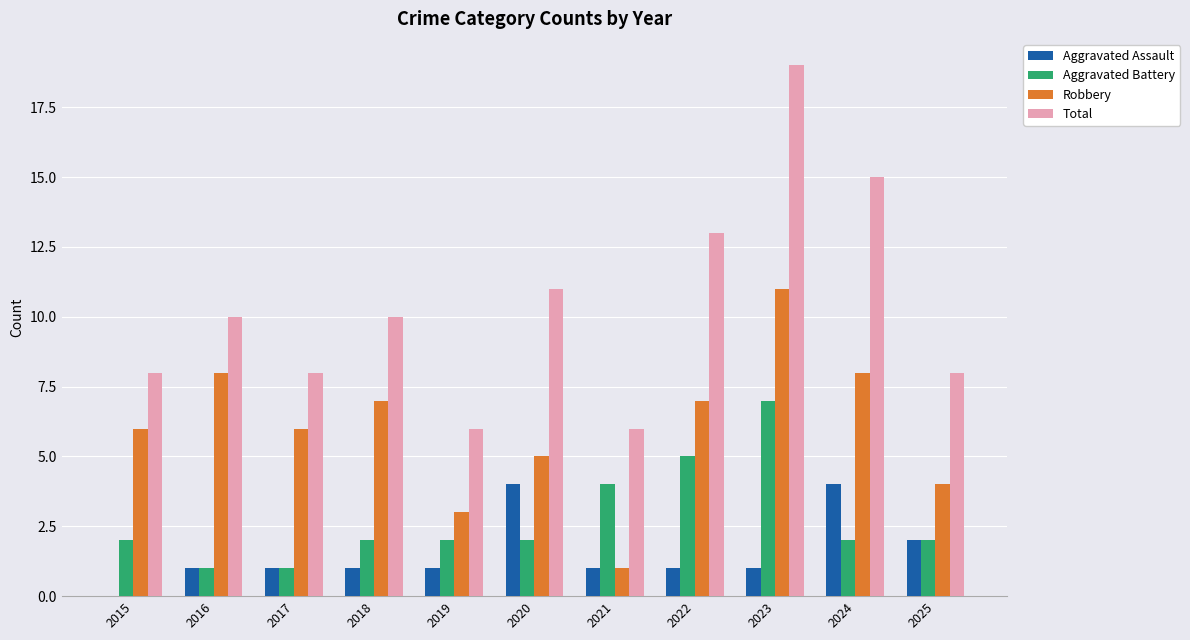

Where is Aggravated Battery nearest to the value 4?

2021